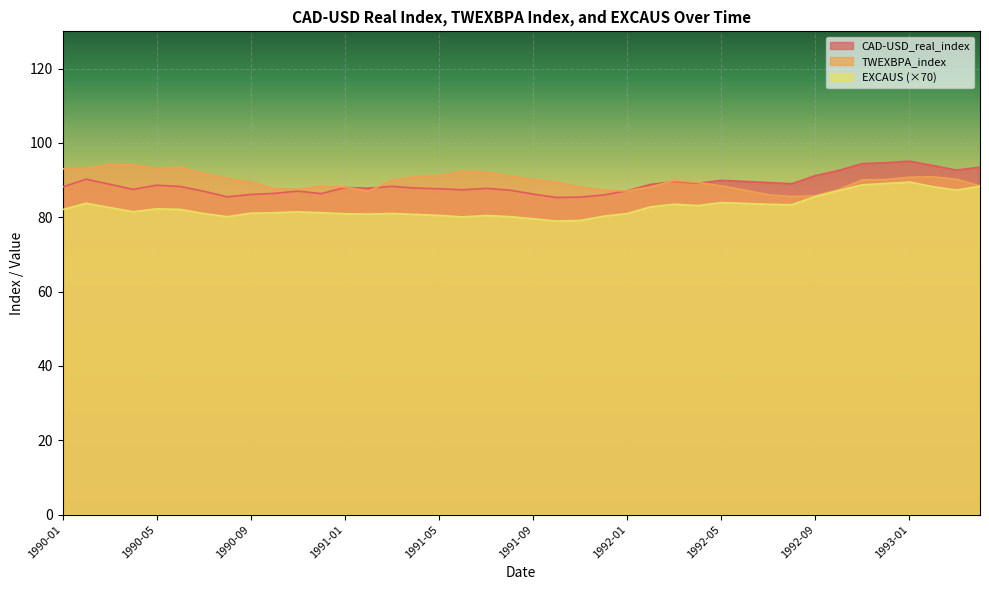

True or false: TWEXBPA_index has a value of 60.6 at 1990-05.

False